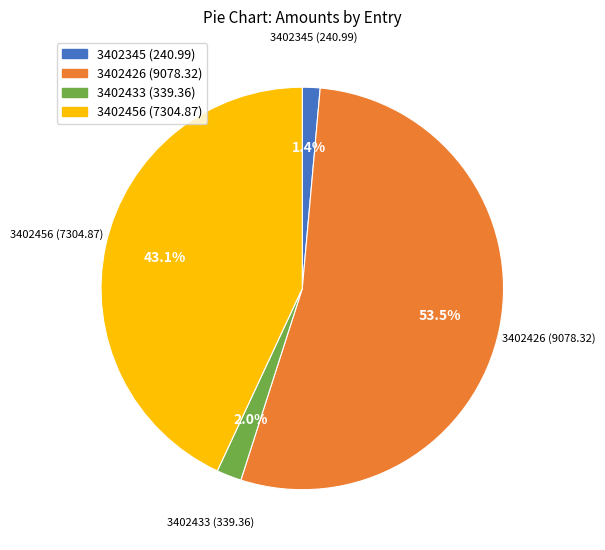

Is there a majority slice in this chart?

Yes